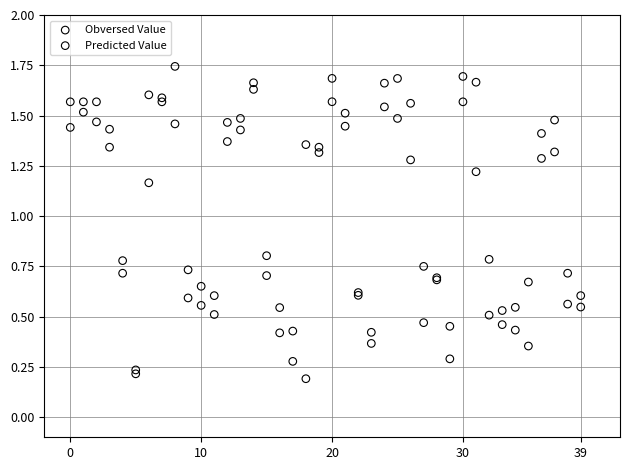

What are all the series names shown in the legend?

Obversed Value, Predicted Value